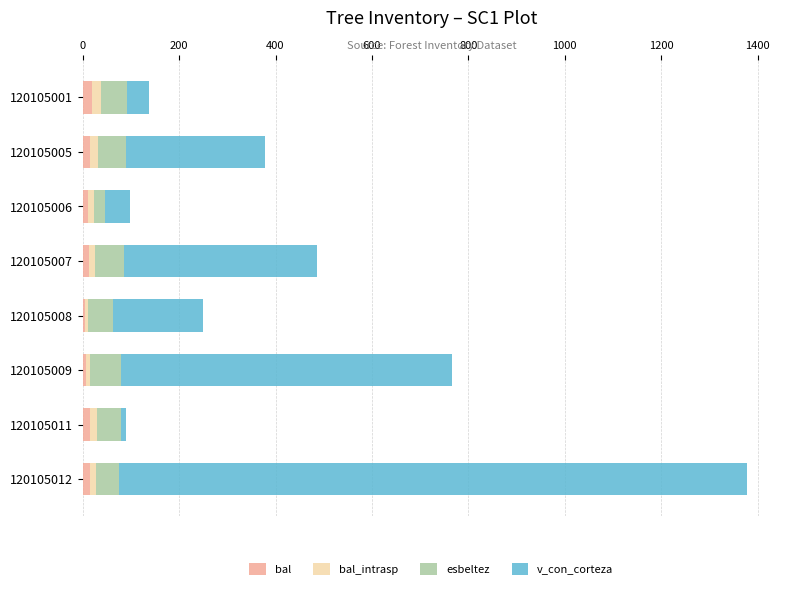

At which category is the sum across all series the highest?

120105012